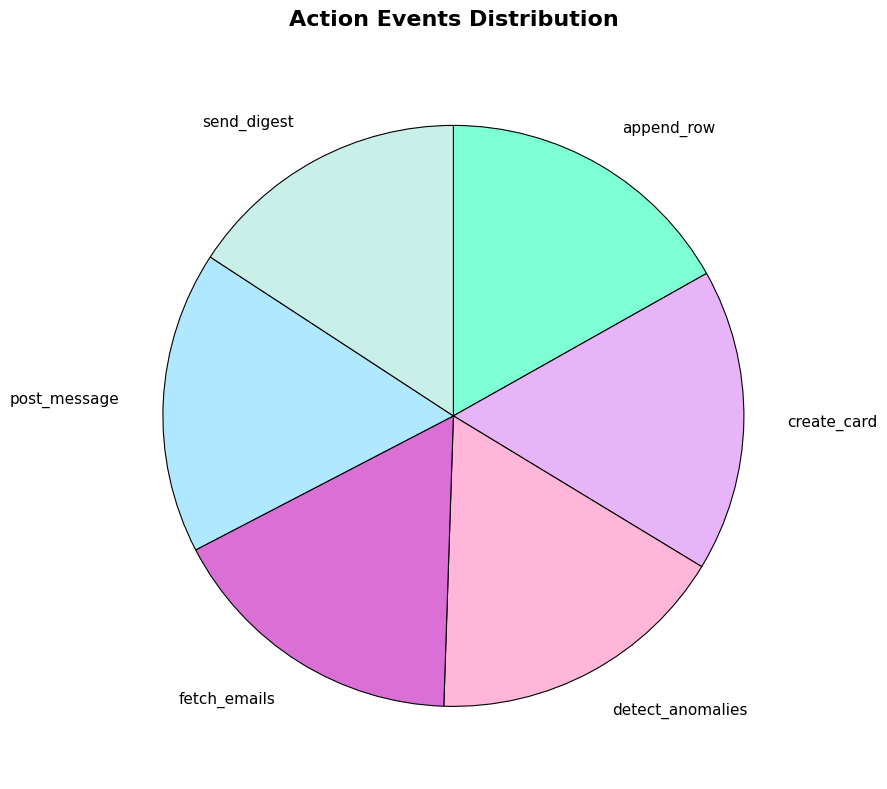

Which category has the smallest portion of the pie?

send_digest